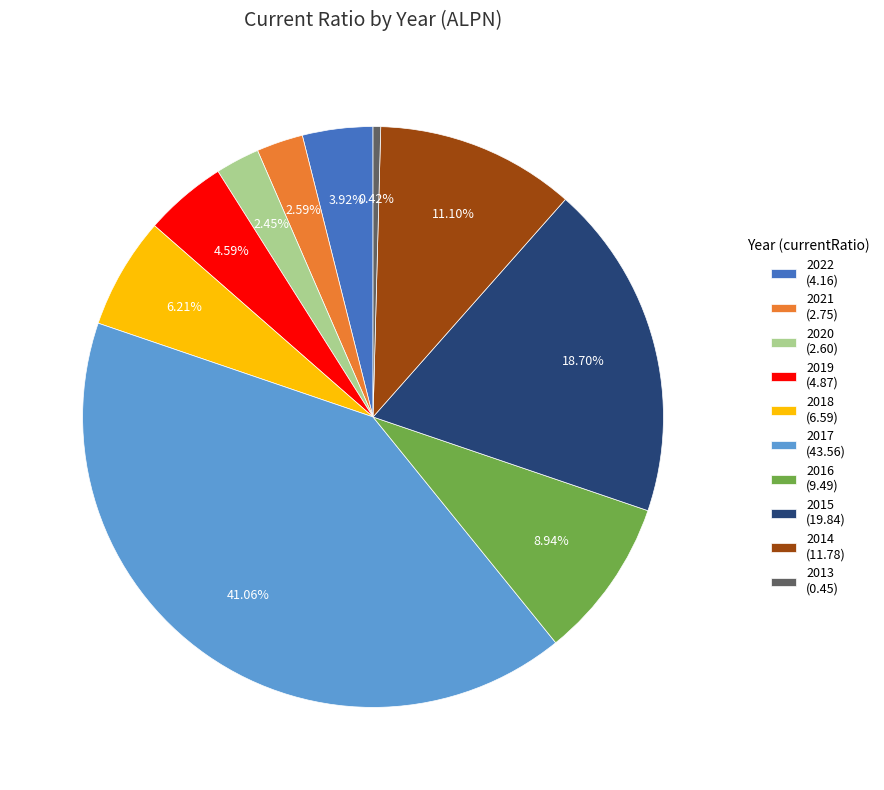

Is there any slice that represents more than half of the pie?

No